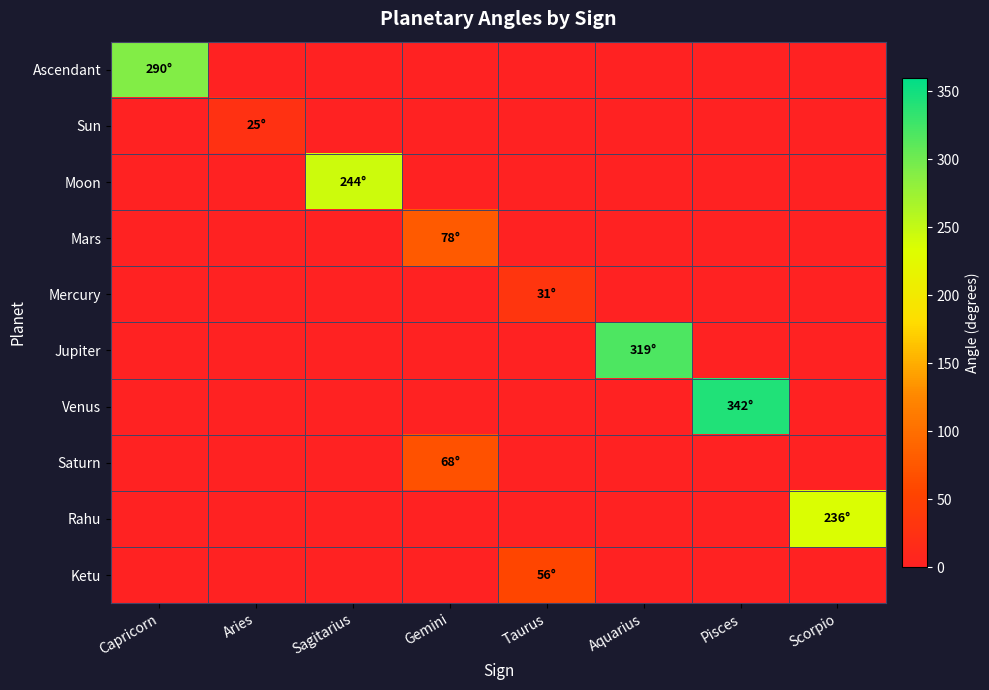

What is the total value across all series at Scorpio?

236